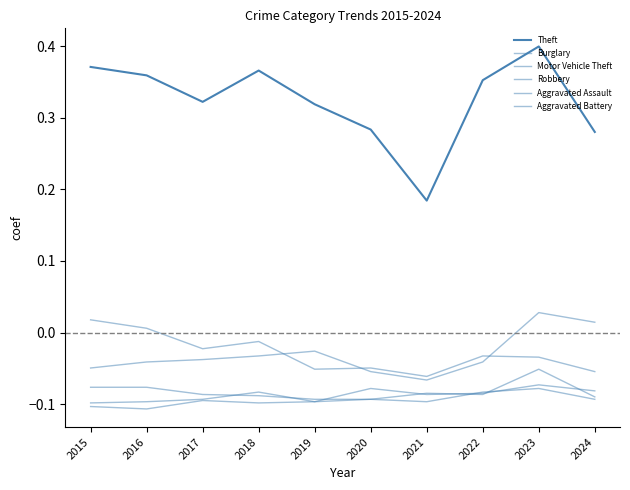

Where is the first local maximum for Motor Vehicle Theft?

2019